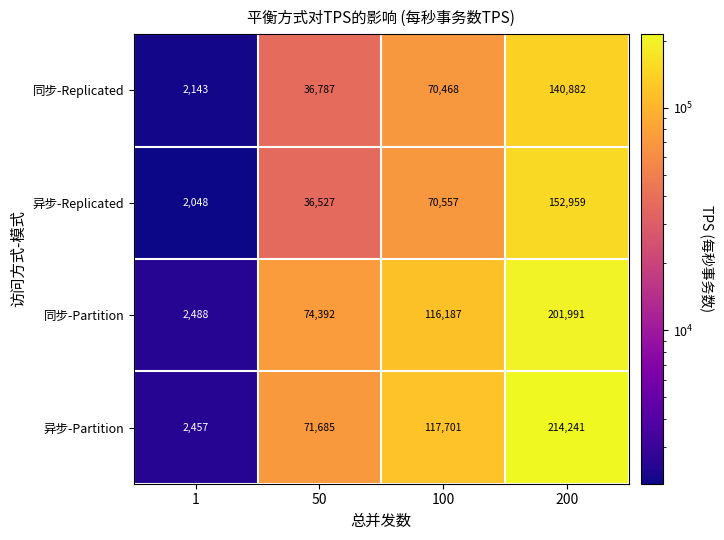

What is the difference between the maximum and minimum values in the 同步-Partition series?

199503